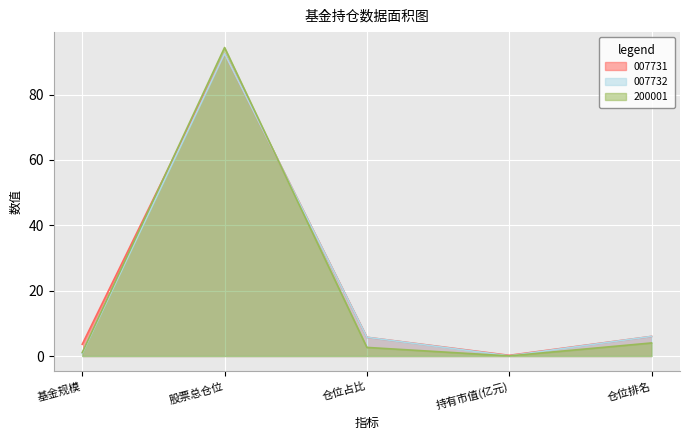

After their last crossing, which series has the higher values: 200001 or 007731?

007731